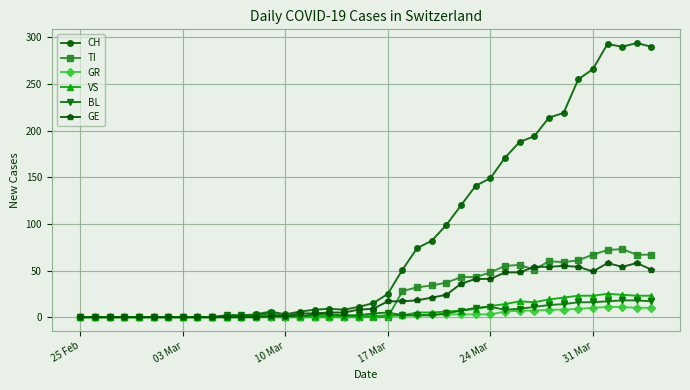

Which series has the largest total across all categories?

CH